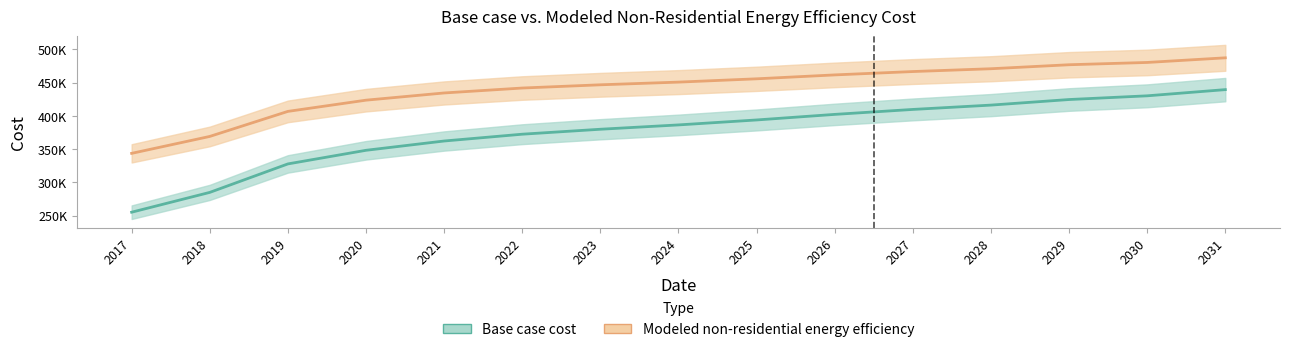

Rank the series by their maximum value, from lowest to highest.

Base case cost, Modeled non-residential energy efficiency